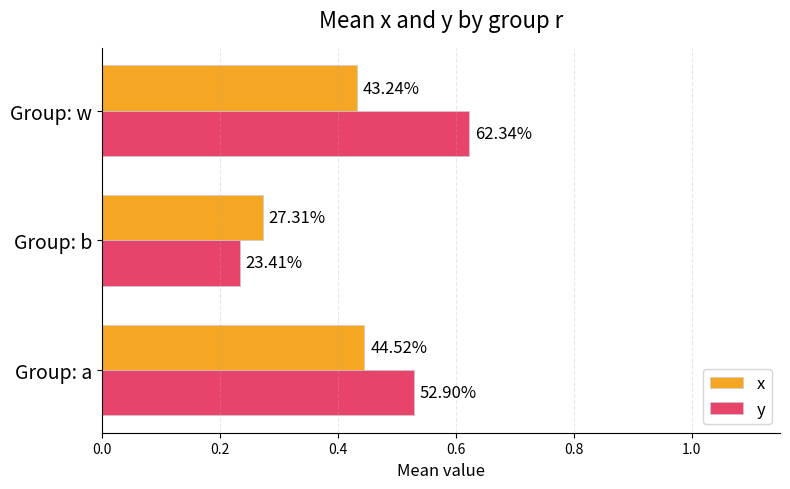

Reading left to right, extract all data points from this chart.

x: 0.4	0.3	0.4
y: 0.5	0.2	0.6